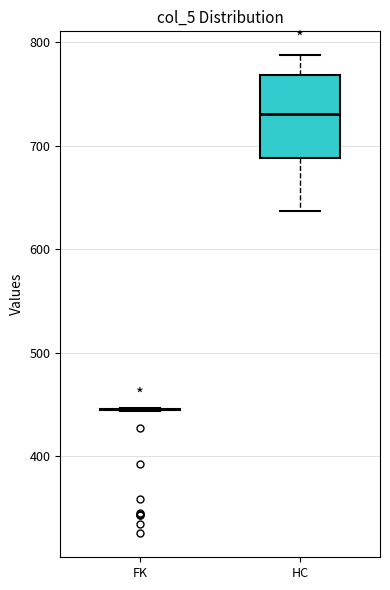

Reading left to right, transcribe this box plot: for each box, give where its median line is, the range the box spans, and where its two whiskers end, as read against the y-axis. The values are not printed on the chart, so give them approximately, as read against the axis.

FK: box collapsed to a line at 450, whiskers 440 to 450
HC: median 730, box 690 to 770, whiskers 640 to 790